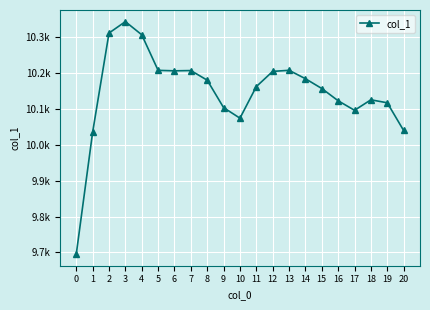

Rank the categories by value from highest to lowest.

3, 2, 4, 13, 5, 7, 6, 12, 14, 8, 11, 15, 18, 16, 19, 9, 17, 10, 20, 1, 0